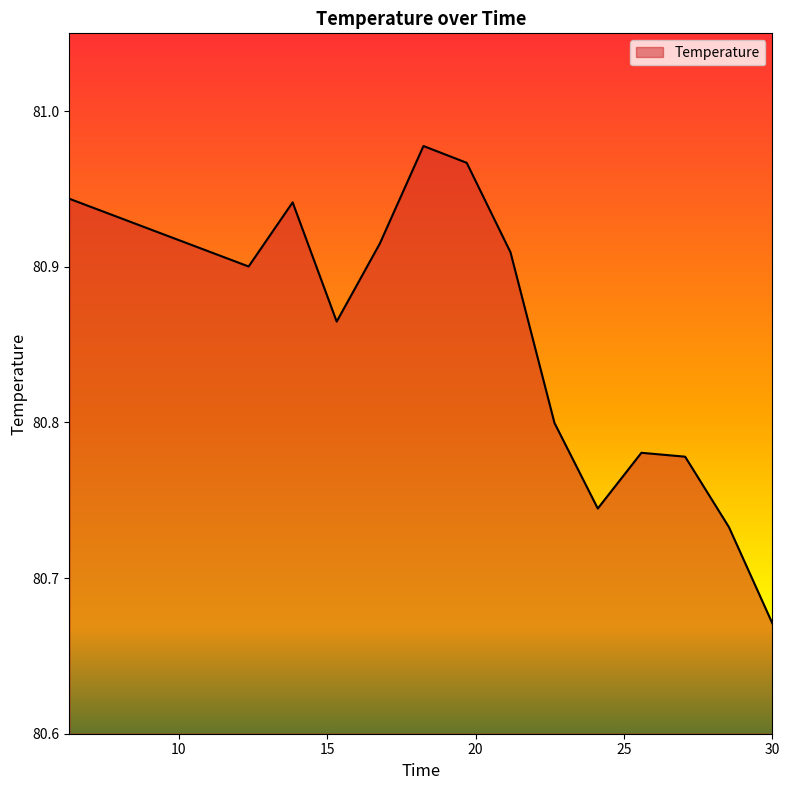

What is the difference between the maximum and minimum values?

0.3